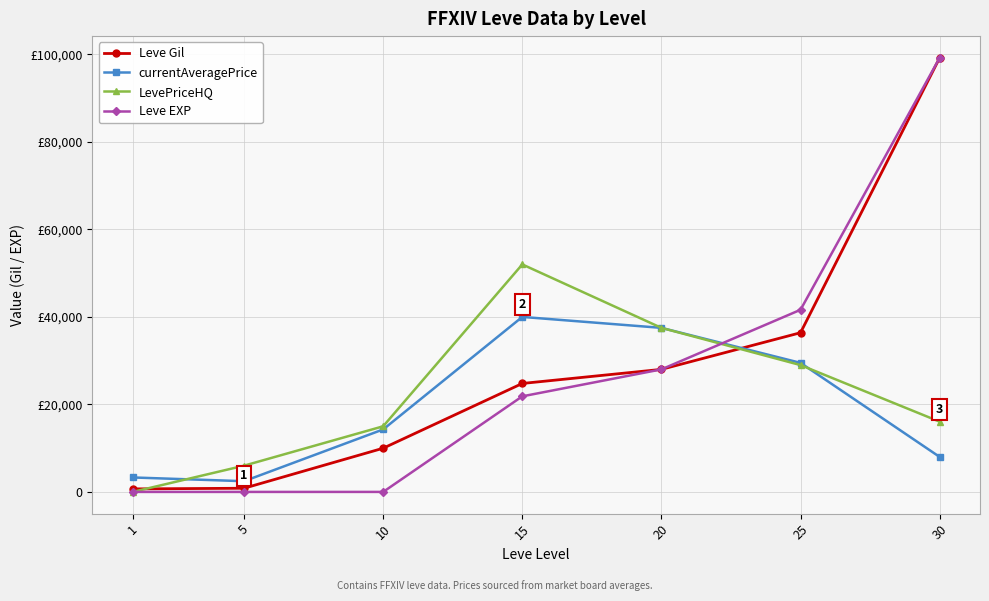

Does the chart display data point markers on the line(s)?

Yes